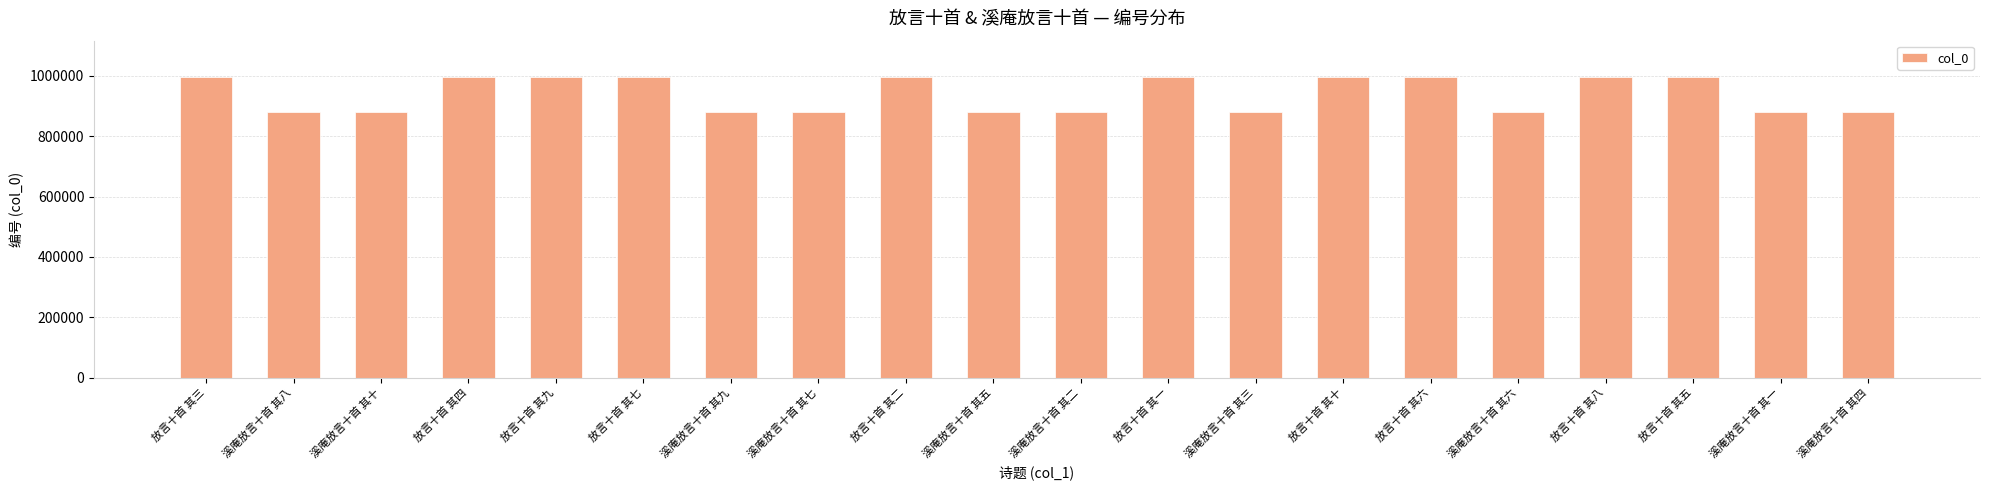

What value does the data have at 放言十首 其六, to the nearest 10?

996930